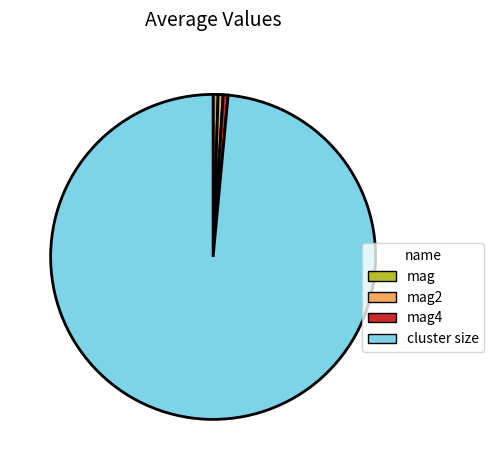

What is the largest slice in the pie chart?

cluster size